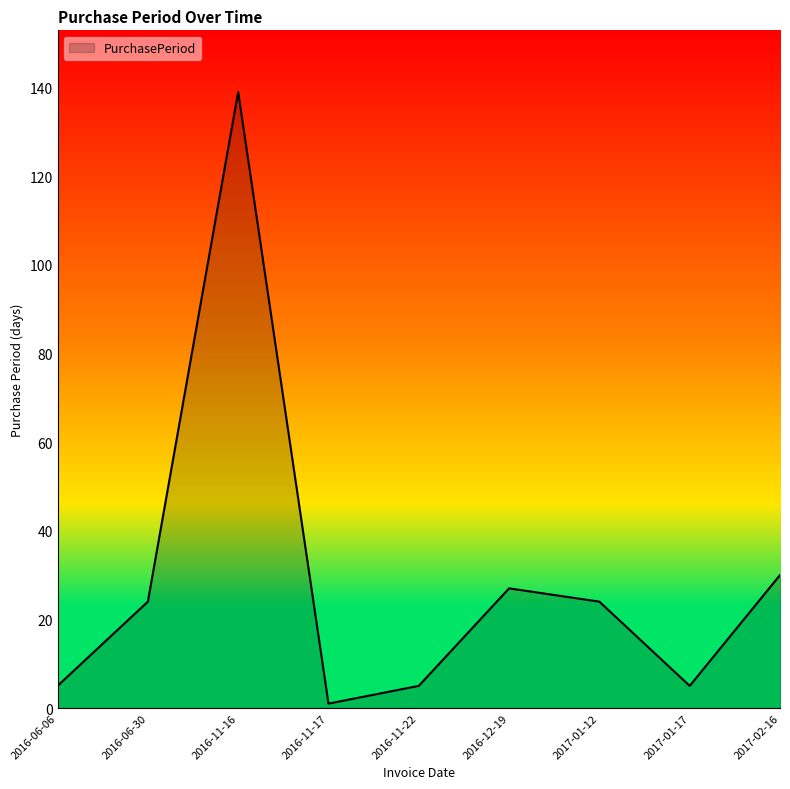

Reading left to right, transcribe all the data shown in this chart.

2016-06-06=5	2016-06-30=24	2016-11-16=139	2016-11-17=1	2016-11-22=5	2016-12-19=27	2017-01-12=24	2017-01-17=5	2017-02-16=30